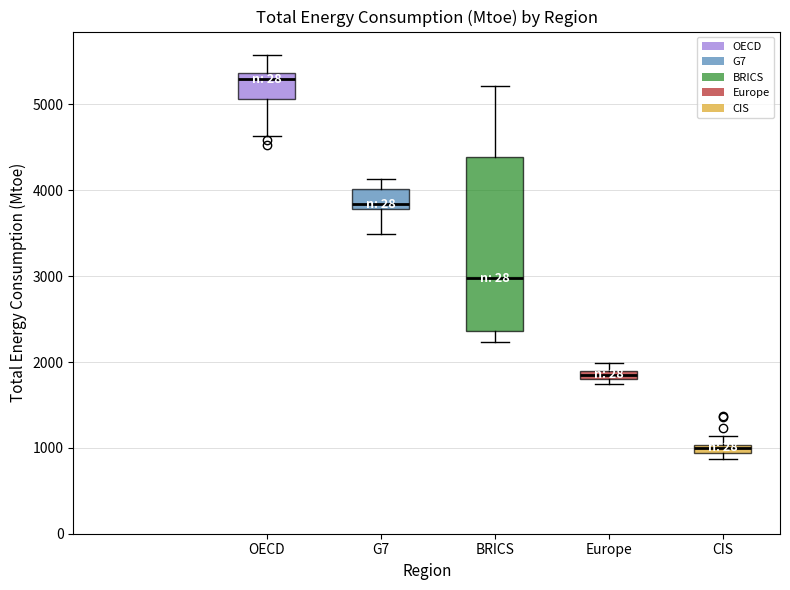

Comparing the boxes themselves (not the whiskers), which one is the tallest?

BRICS